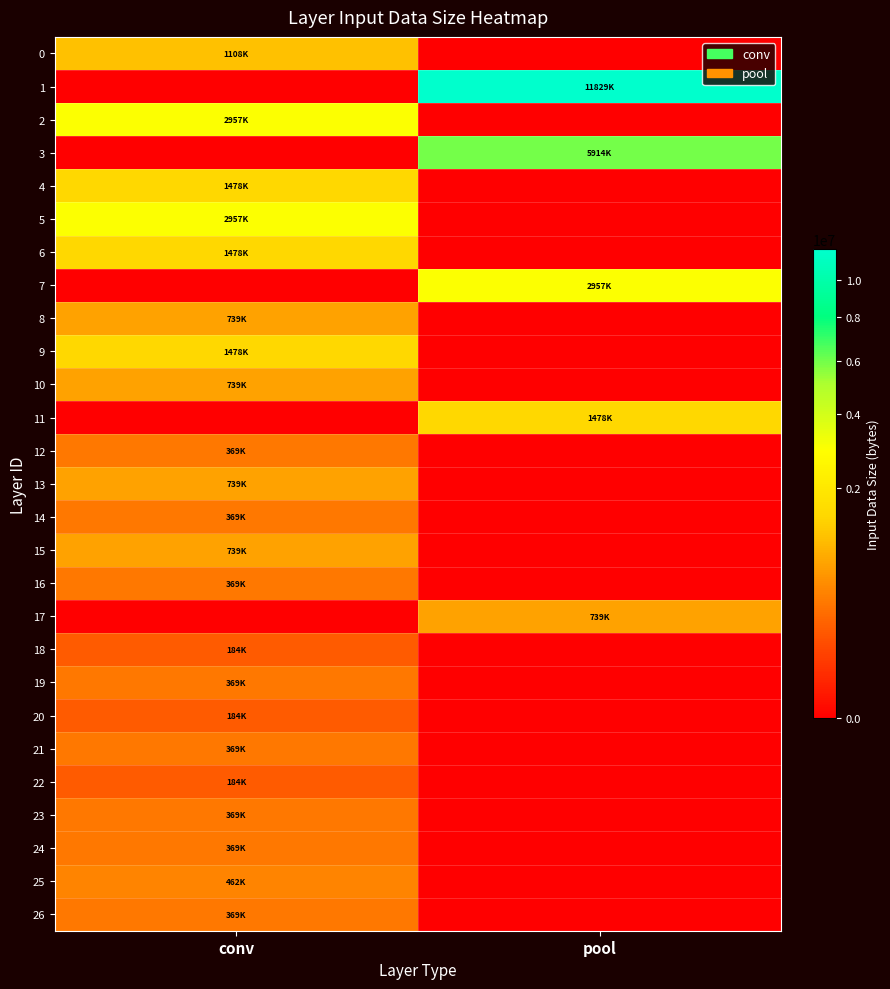

Which series changed the most between conv and pool?

1